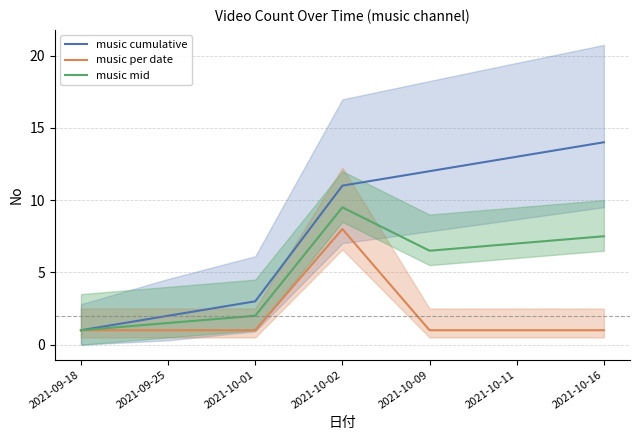

The value of music mid at 2021-09-18 is 1.4. True or false?

False